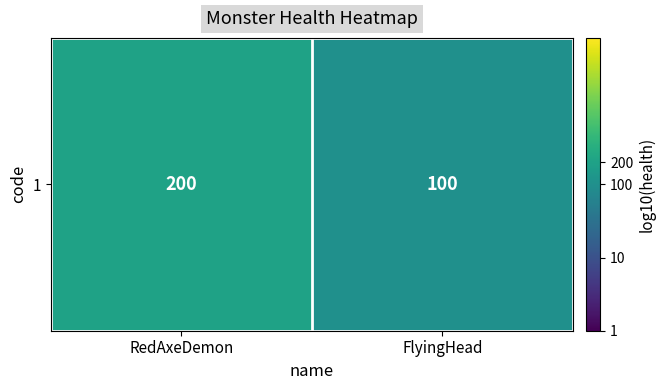

Approximately how many times larger is the value at RedAxeDemon compared to FlyingHead?

1.2